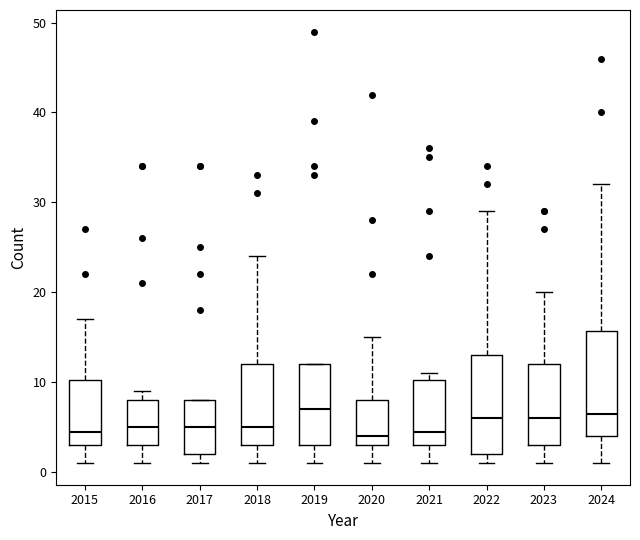

Where is the upper edge of the box at x = 2022 on the y-axis? The values are not printed on the chart, so give them approximately, as read against the axis.

13